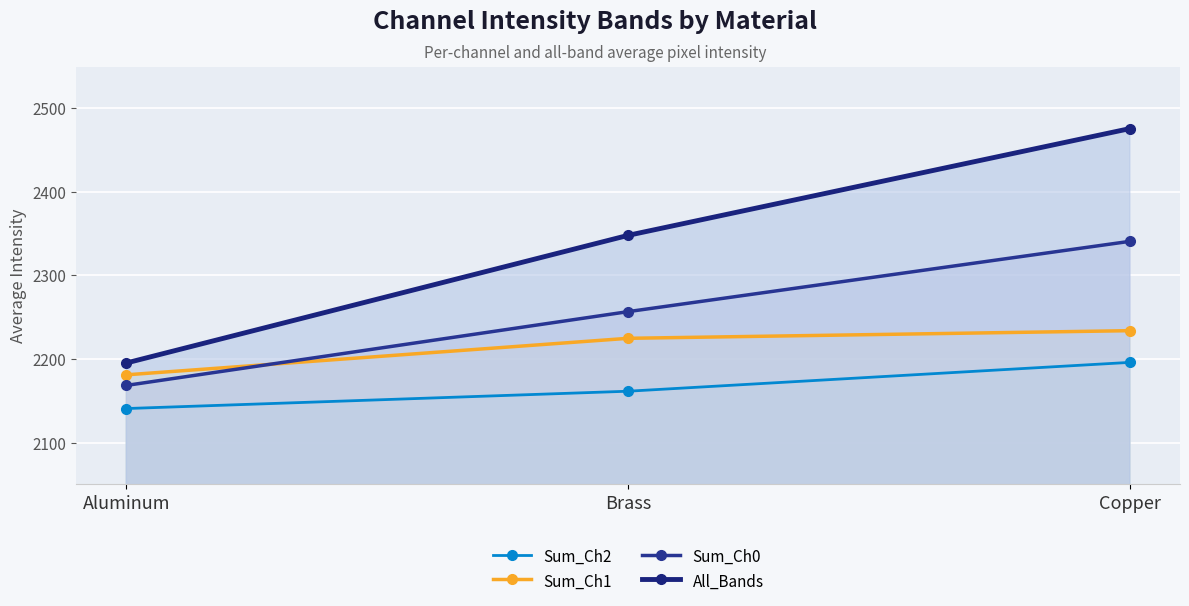

At how many categories does at least one series exceed 2367?

1